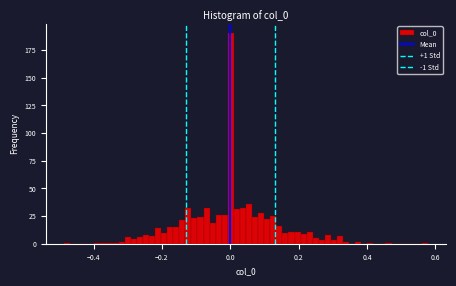

Around what value on the x-axis is the tallest bar? Give the approximate position of its centre, as read against the axis.

0.00